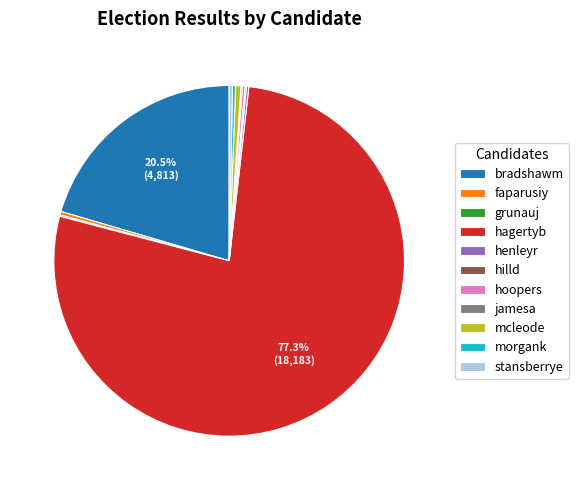

What is the largest slice in the pie chart?

hagertyb